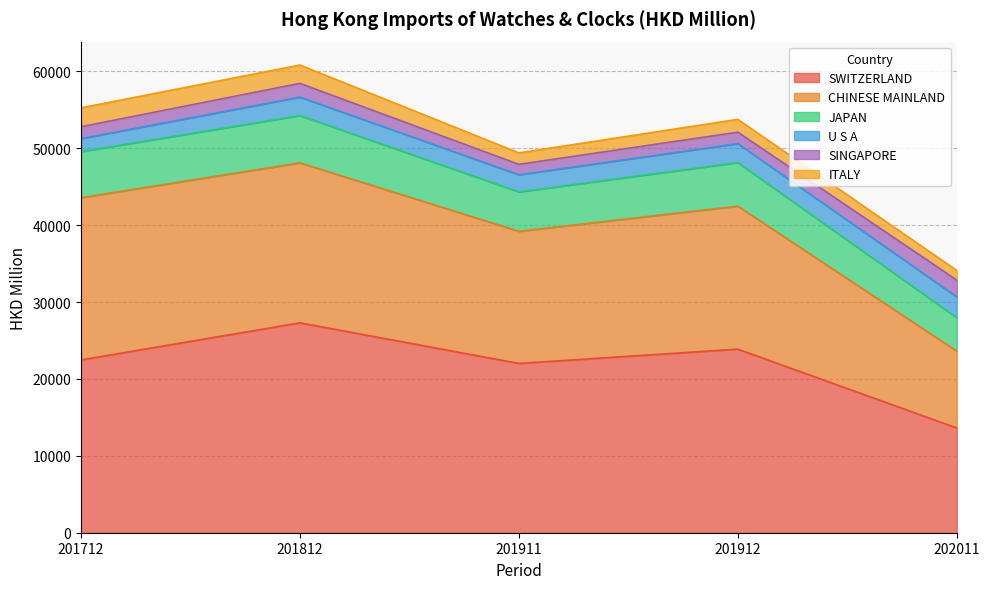

At which category is the sum across all series the highest?

201812